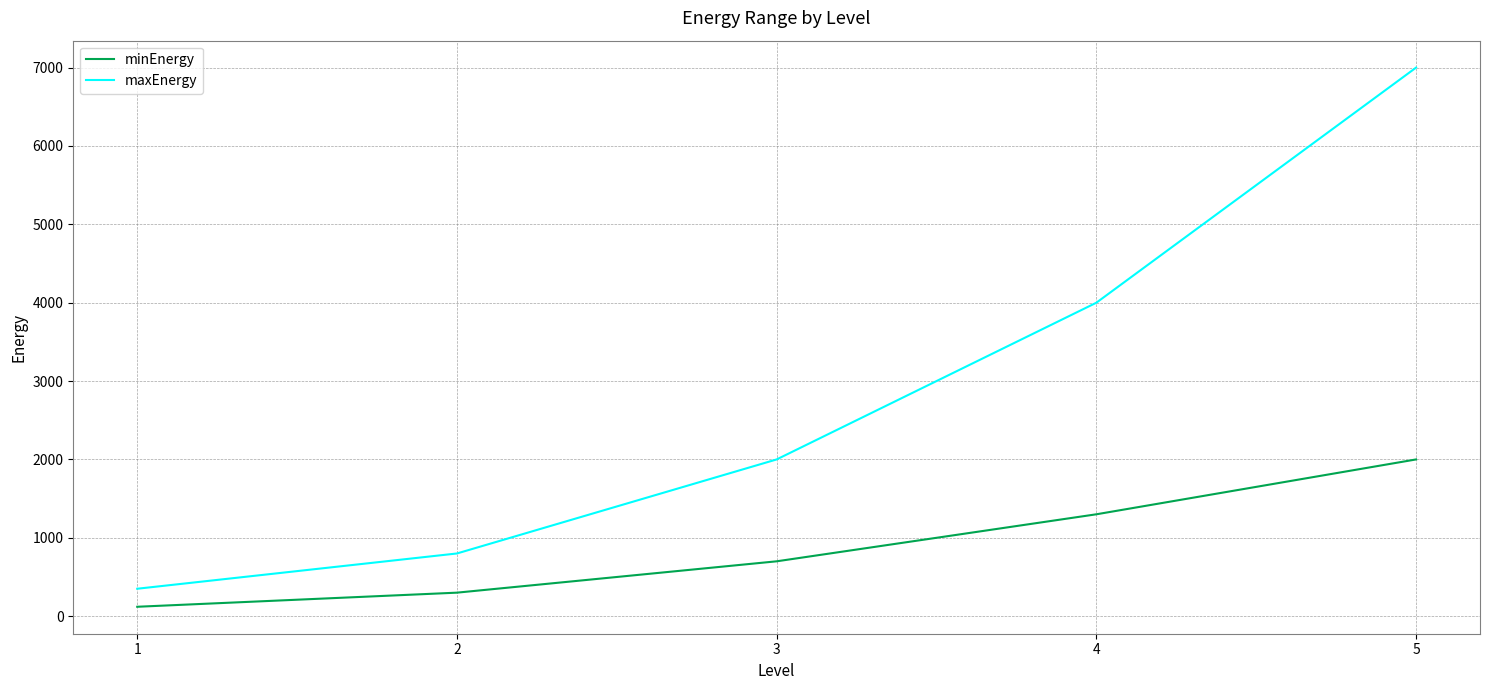

What is the sum of the maxEnergy values at 5 and 4?

11000